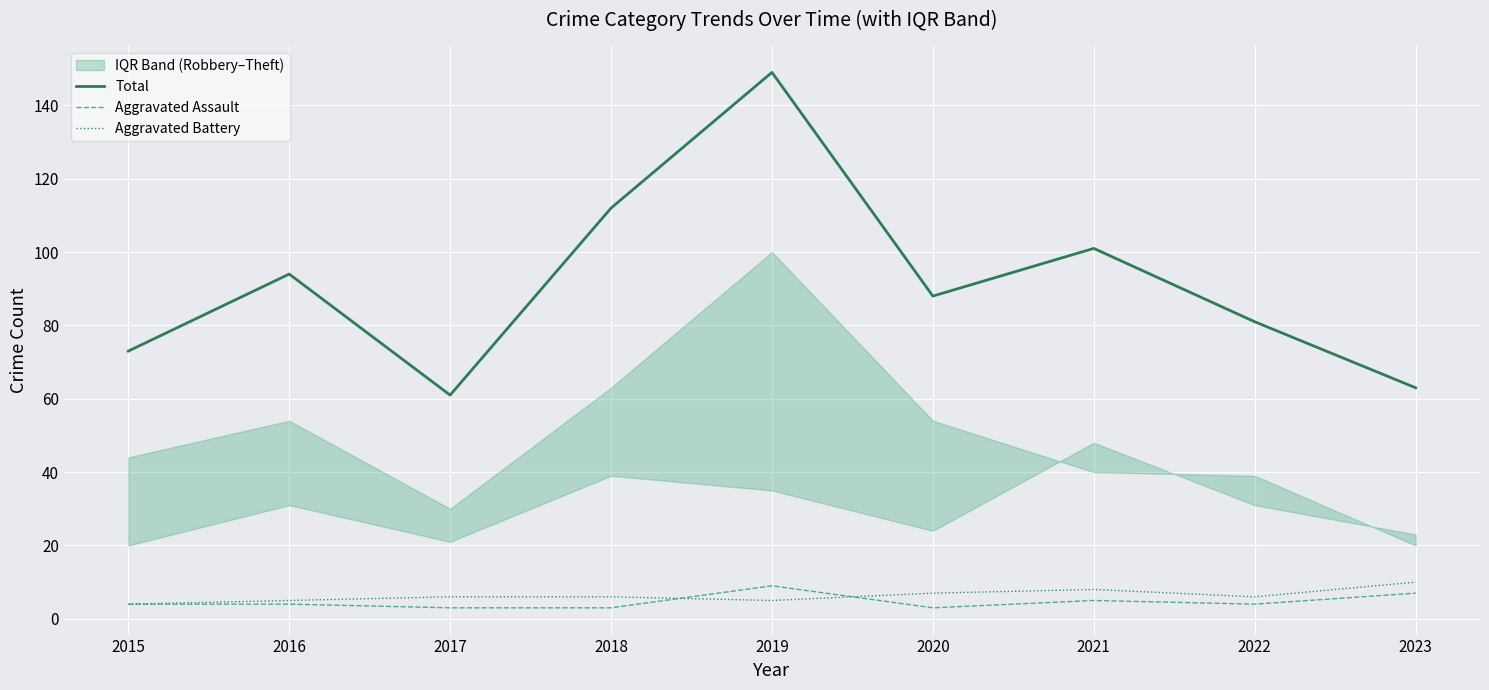

At which category does Aggravated Battery reach its first local valley?

2019